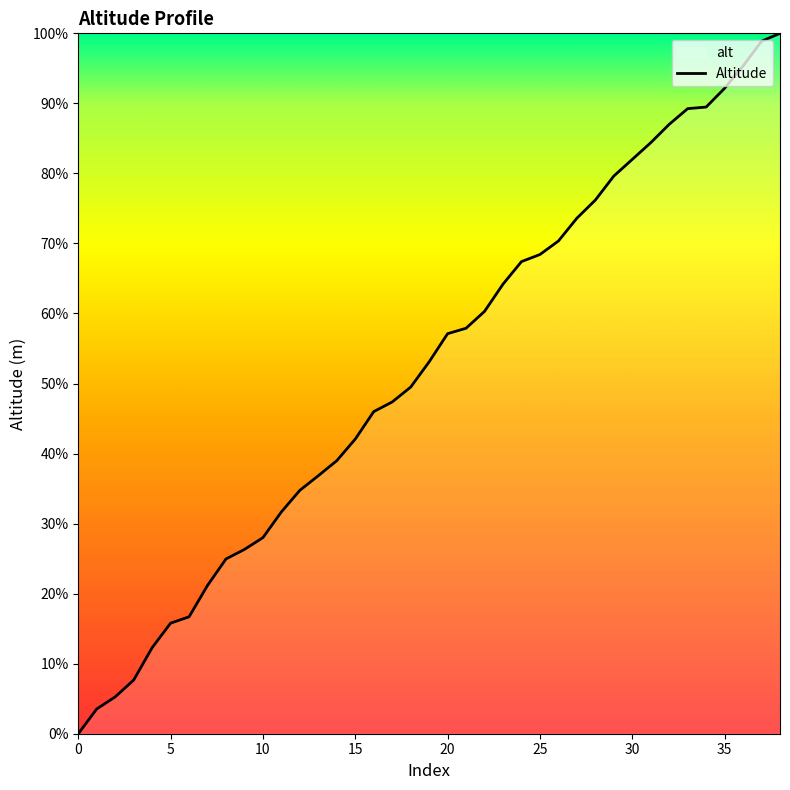

What is the change in value from 15 to 25?

+26.4